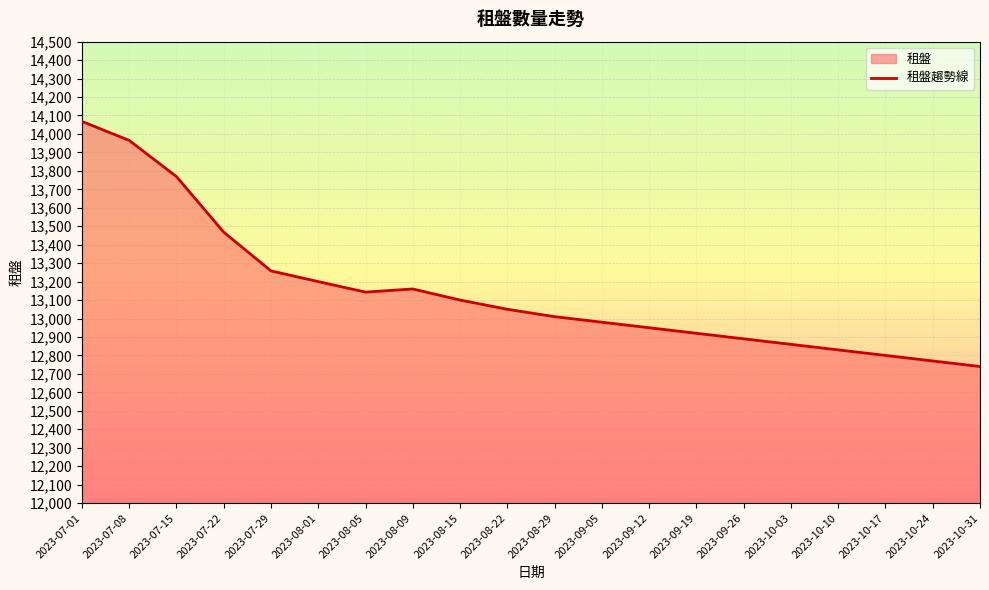

Where does the data first go above 13050?

2023-07-01